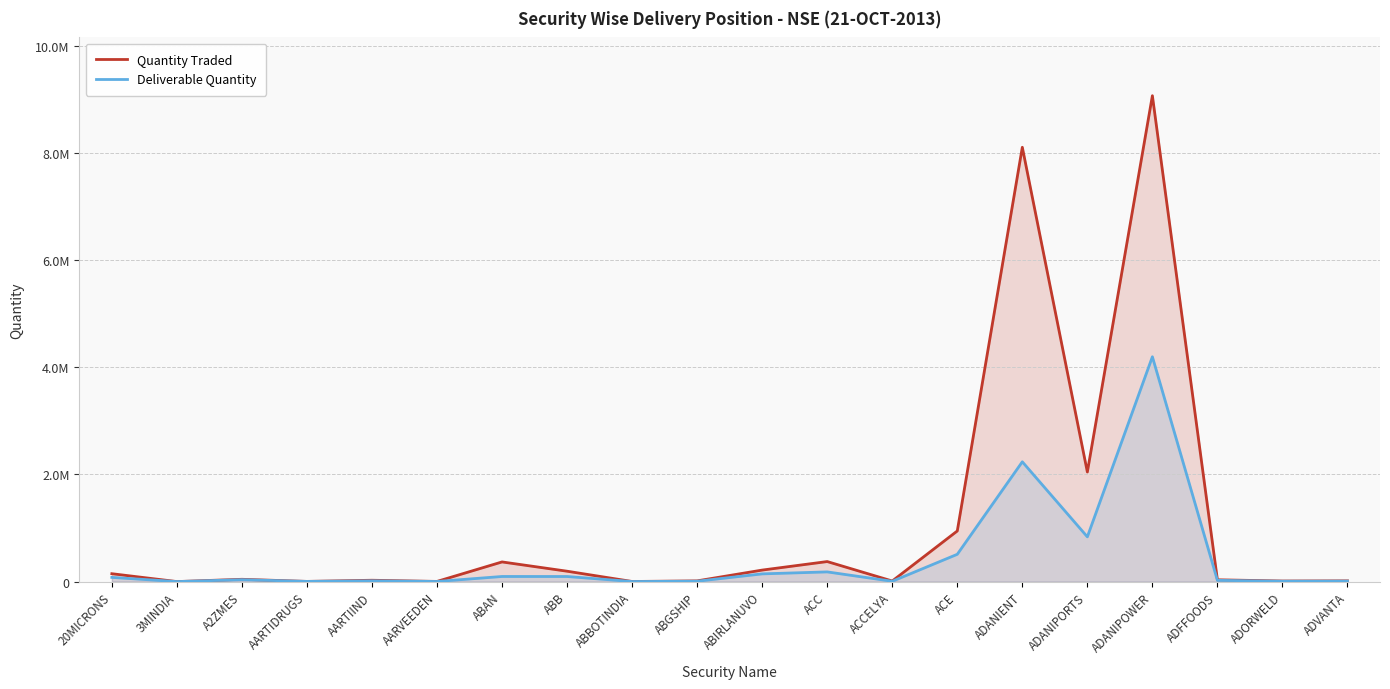

What is the greatest value displayed?

9066802